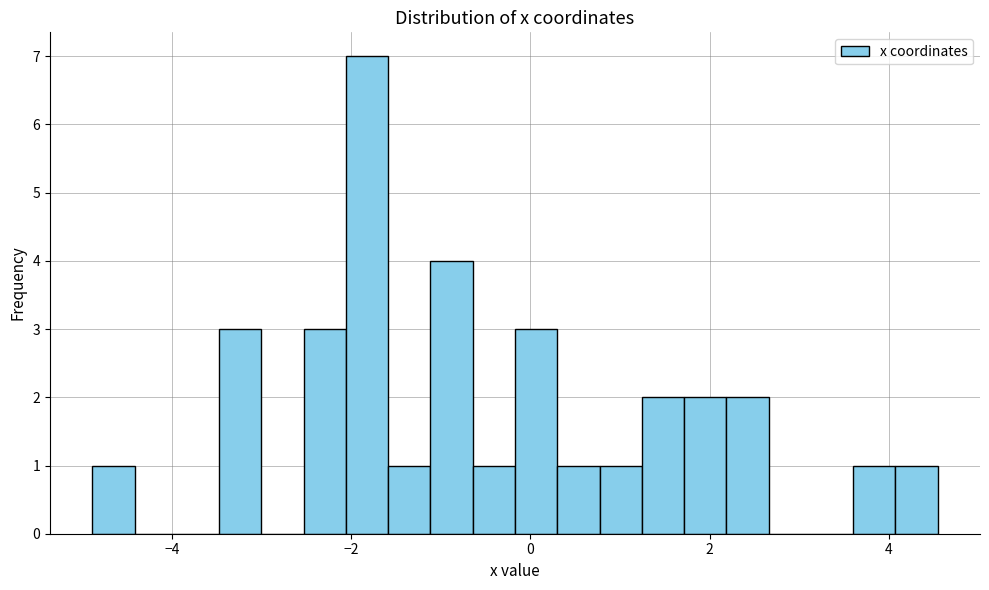

Read against the x-axis, roughly where is the centre of the tallest bar?

-1.8